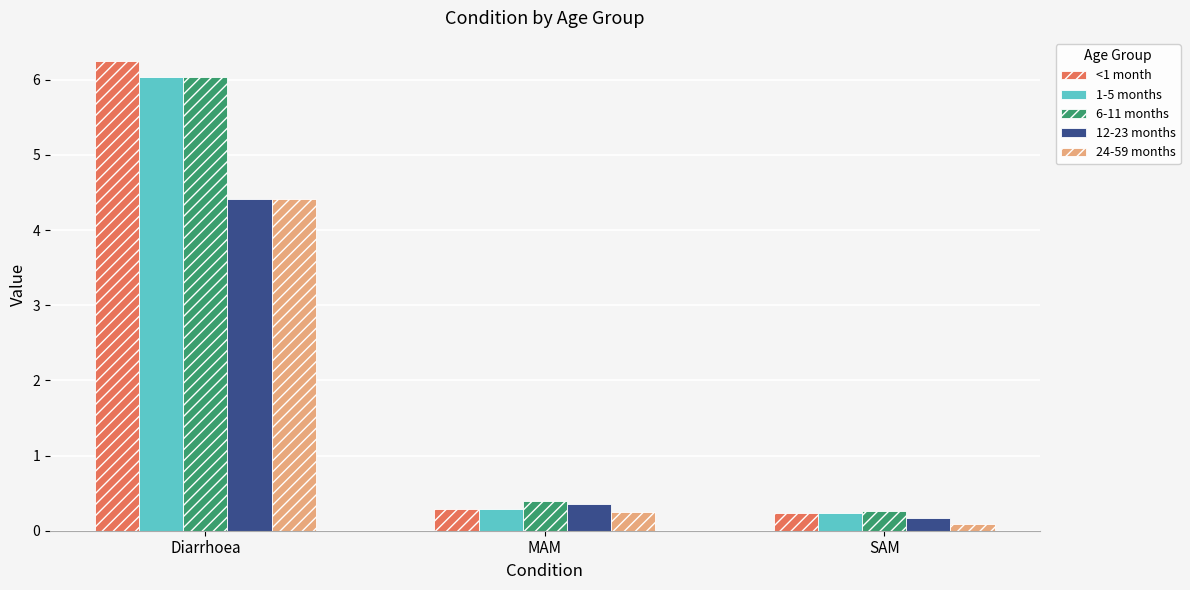

What is the sum of all 6-11 months values?

6.7